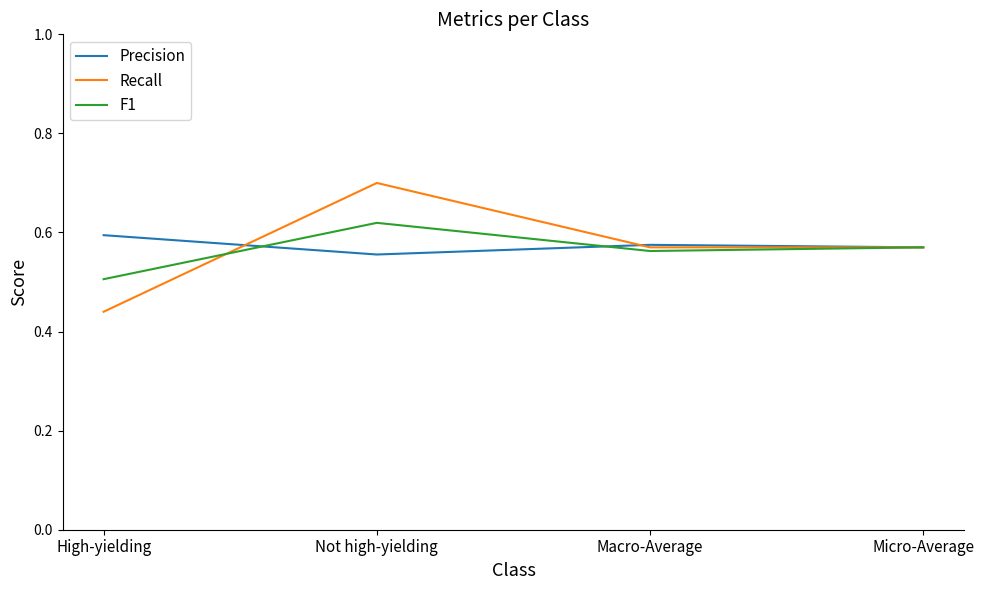

Where is Recall nearest to the value 0?

High-yielding